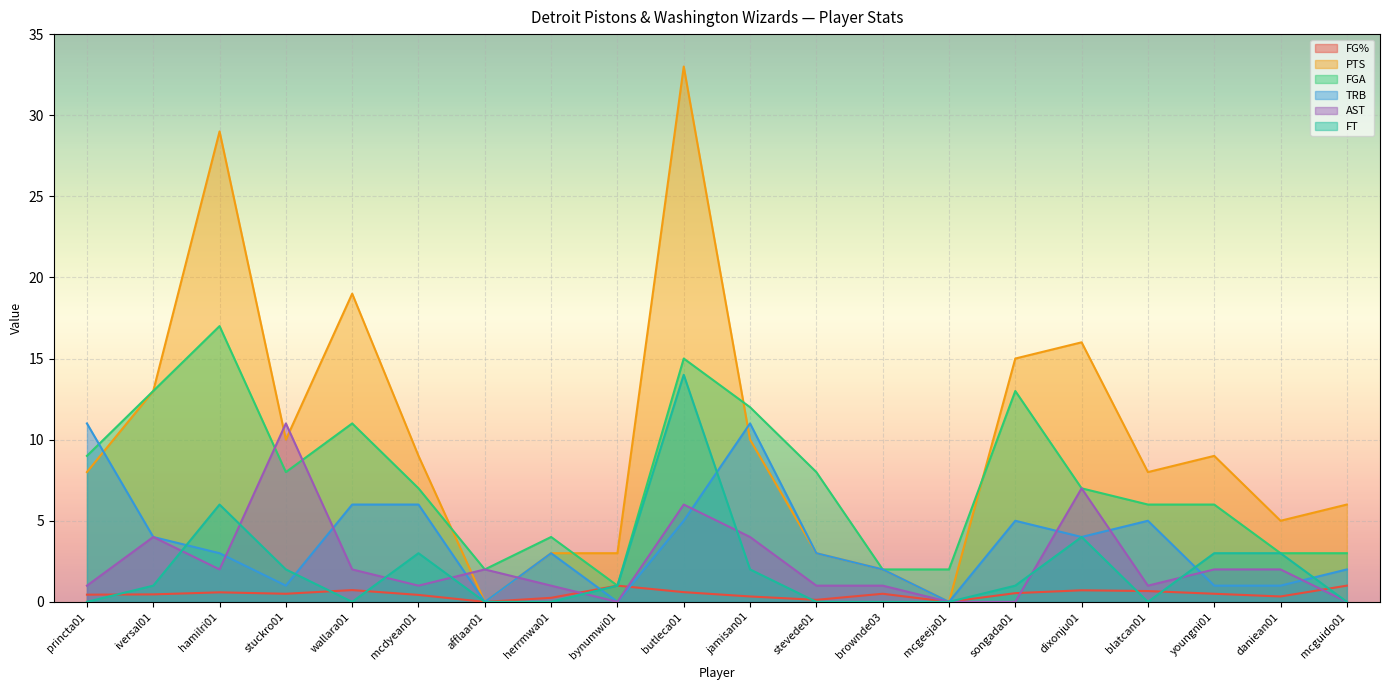

What is the value of the TRB point at the 15th from the left?

5.0